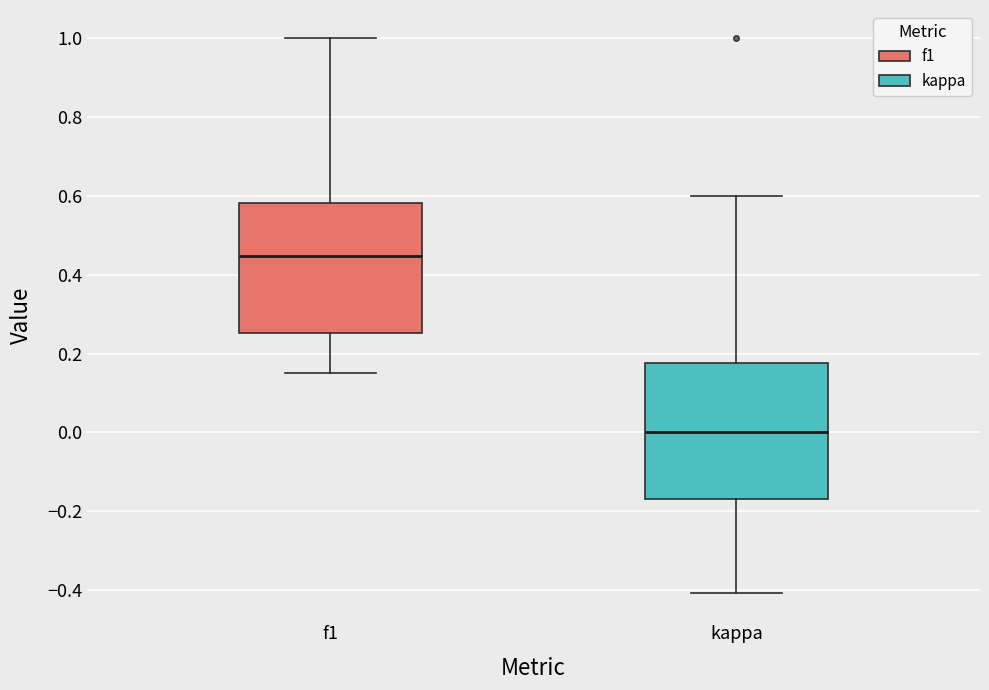

Reading left to right, transcribe this box plot: for each box, give where its median line is, the range the box spans, and where its two whiskers end, as read against the y-axis. The values are not printed on the chart, so give them approximately, as read against the axis.

f1: median 0.44, box 0.26 to 0.58, whiskers 0.16 to 1.00
kappa: median 0.00, box -0.16 to 0.18, whiskers -0.40 to 0.60